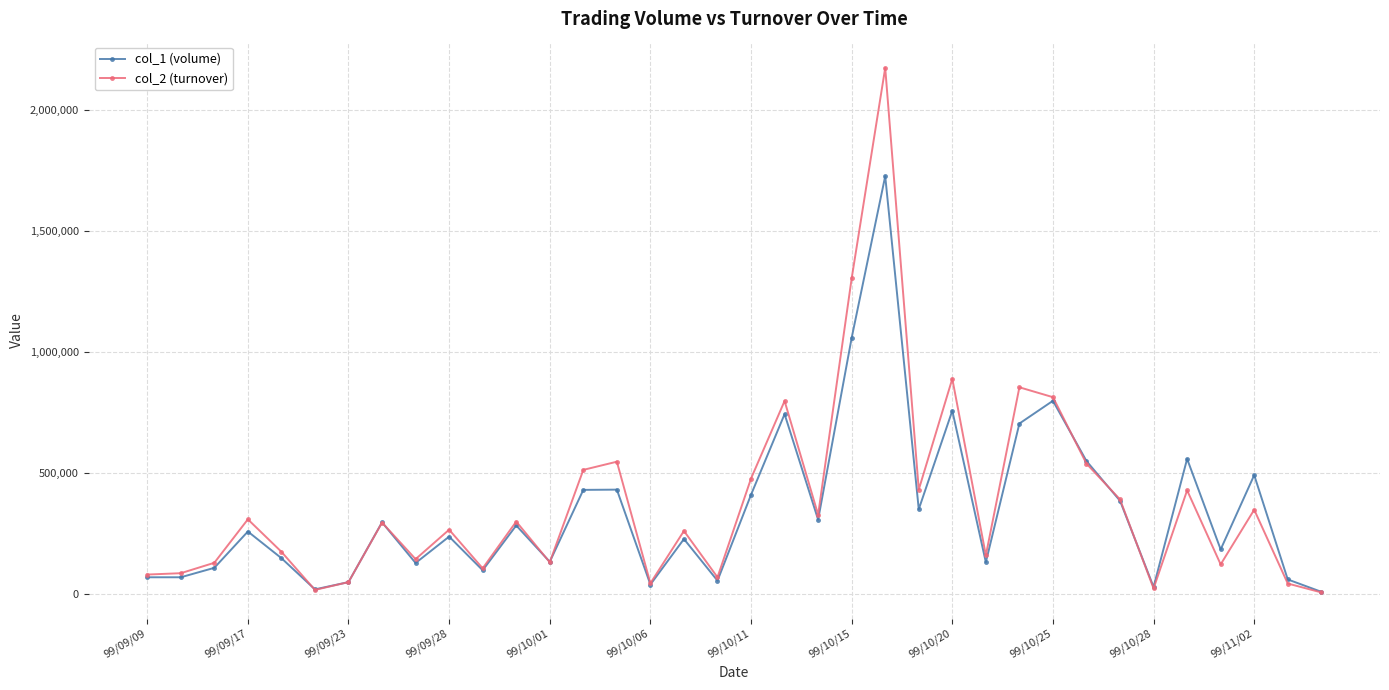

List the series in order of their peak value, highest first.

col_2 (turnover), col_1 (volume)